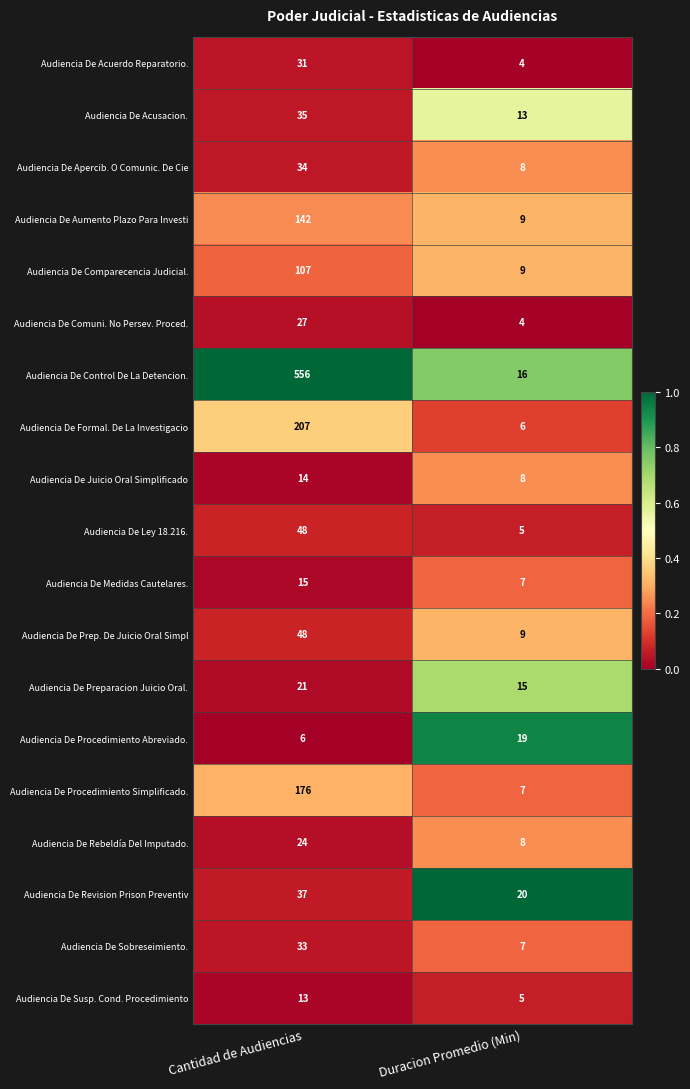

List the labels in order of Audiencia De Acusacion. value, largest first.

Cantidad de Audiencias, Duracion Promedio (Min)